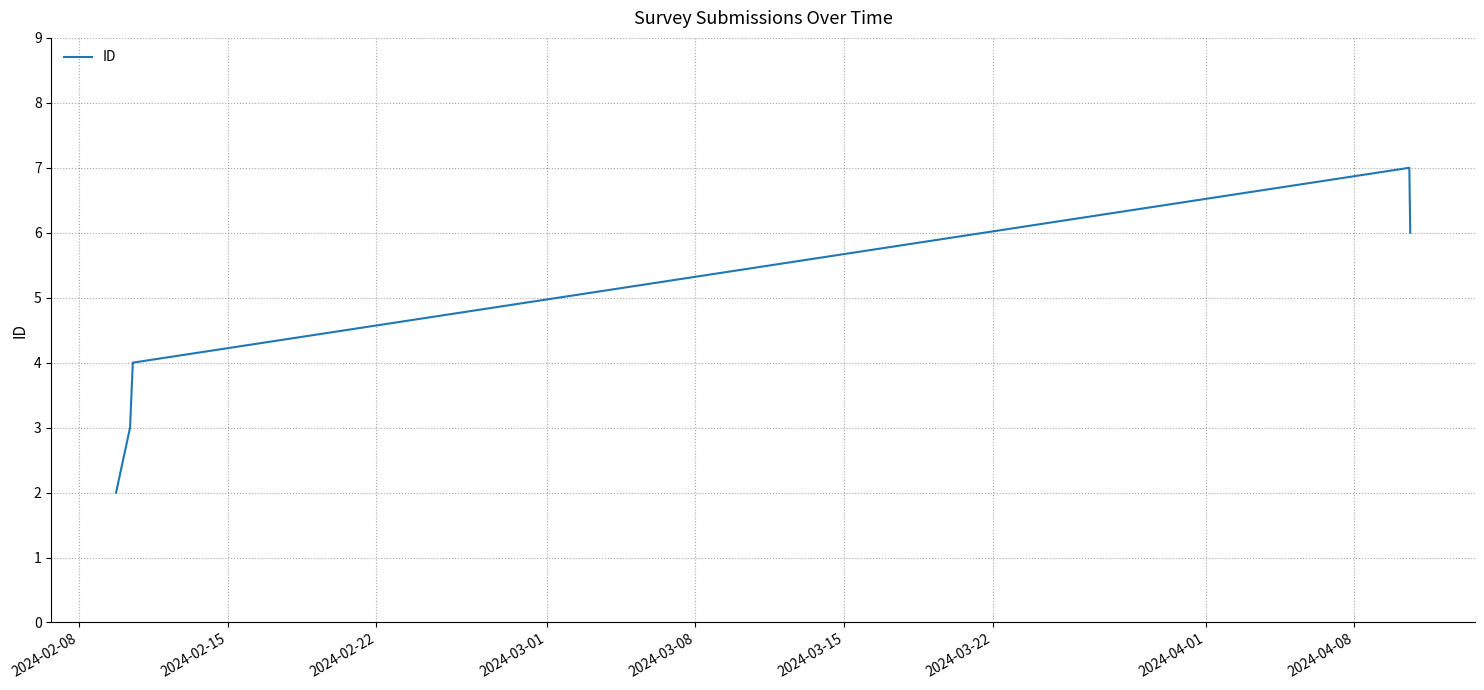

How many values are between 3 and 6?

3